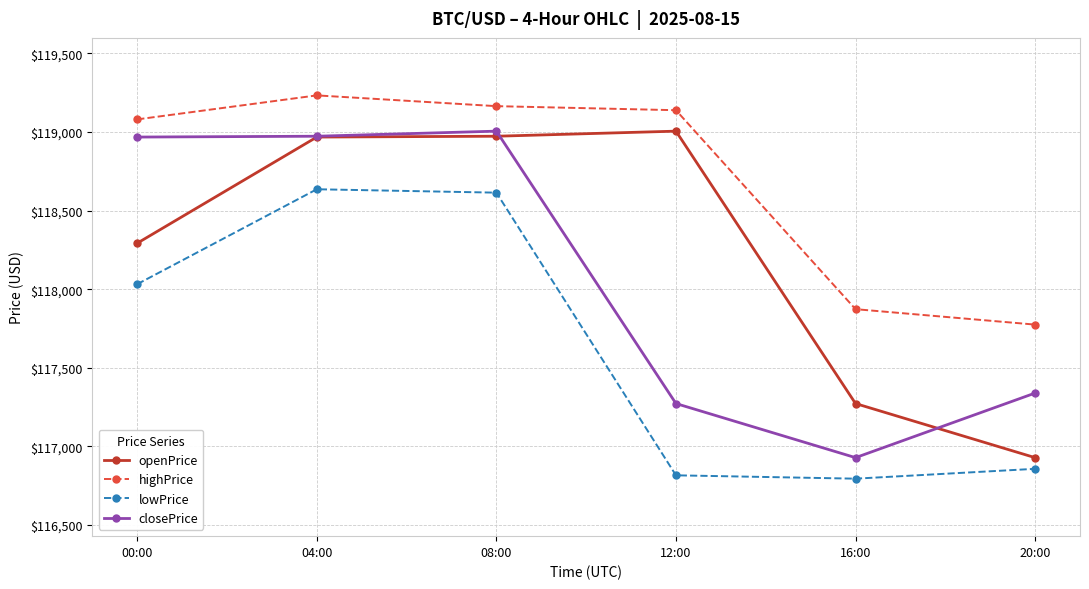

The value of lowPrice at 00:00 is 156485.0. True or false?

False